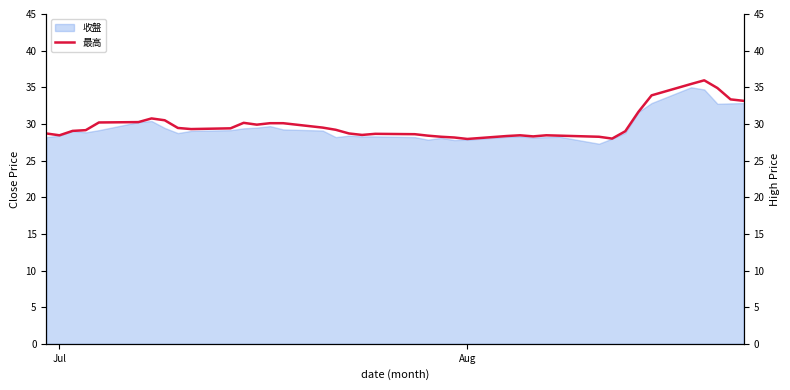

What is the greatest value displayed?

36.0